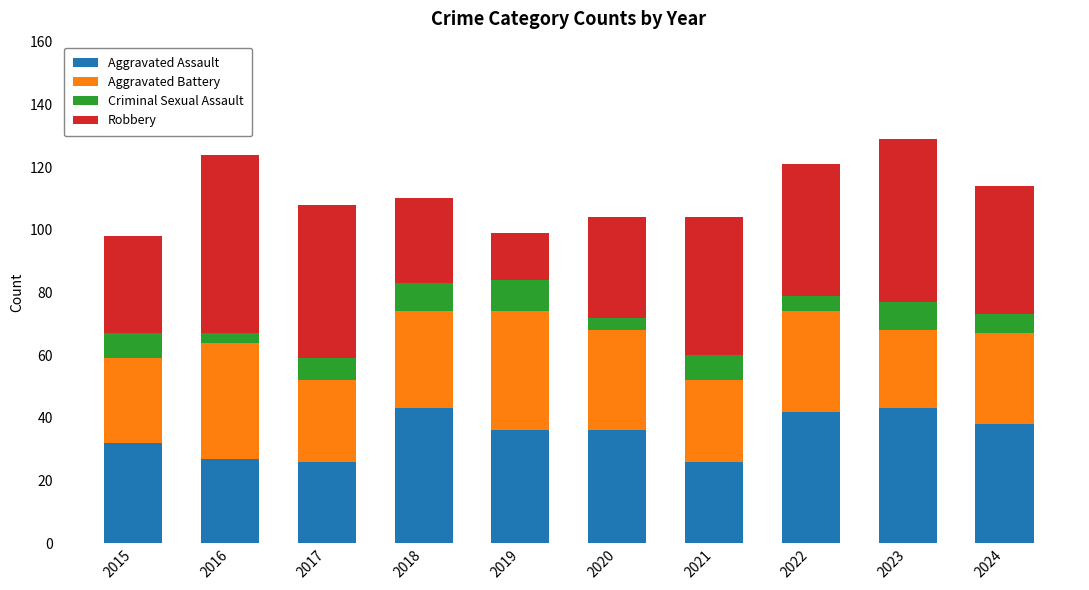

What is the highest value of the Aggravated Assault series?

43